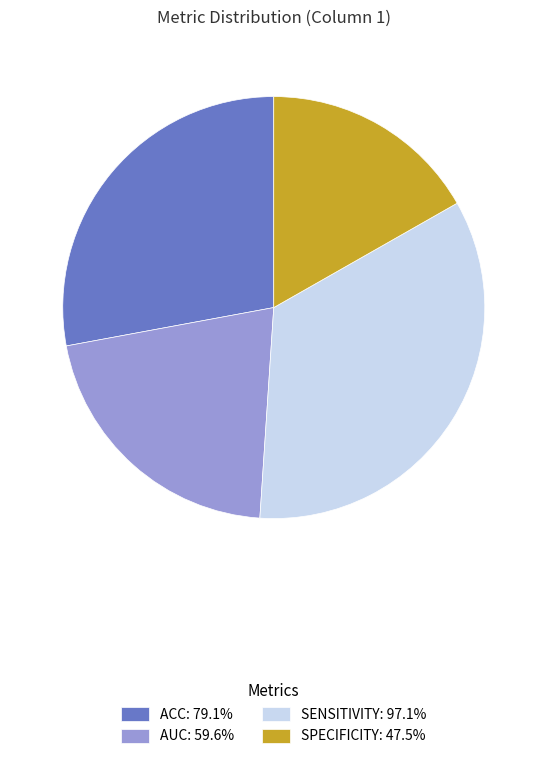

Do ACC: 79.1% and SENSITIVITY: 97.1% together represent more than half of the pie?

Yes